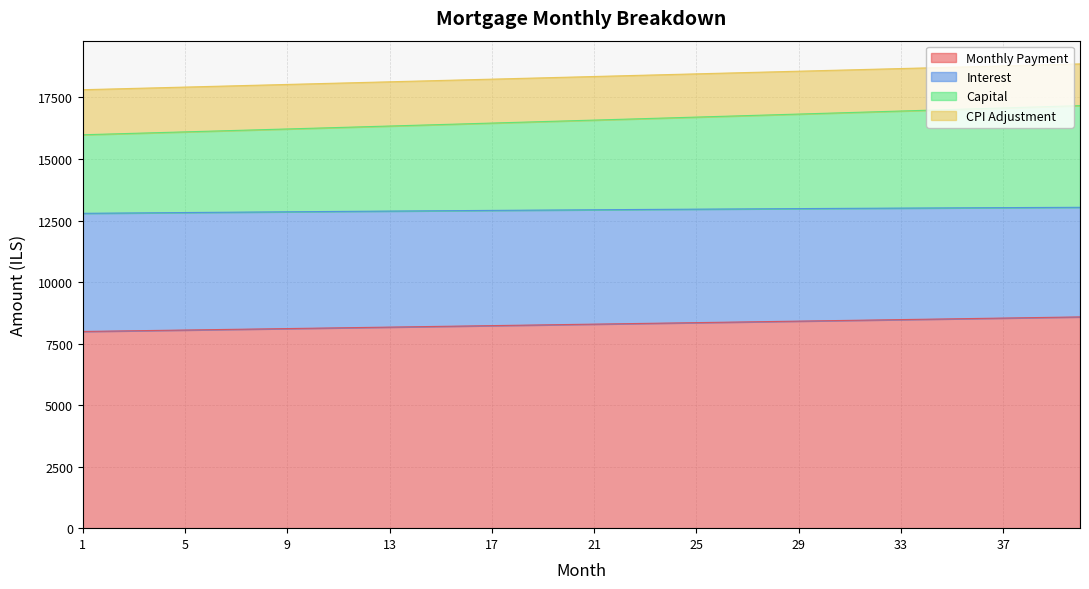

What is the maximum value for Monthly Payment?

8584.5